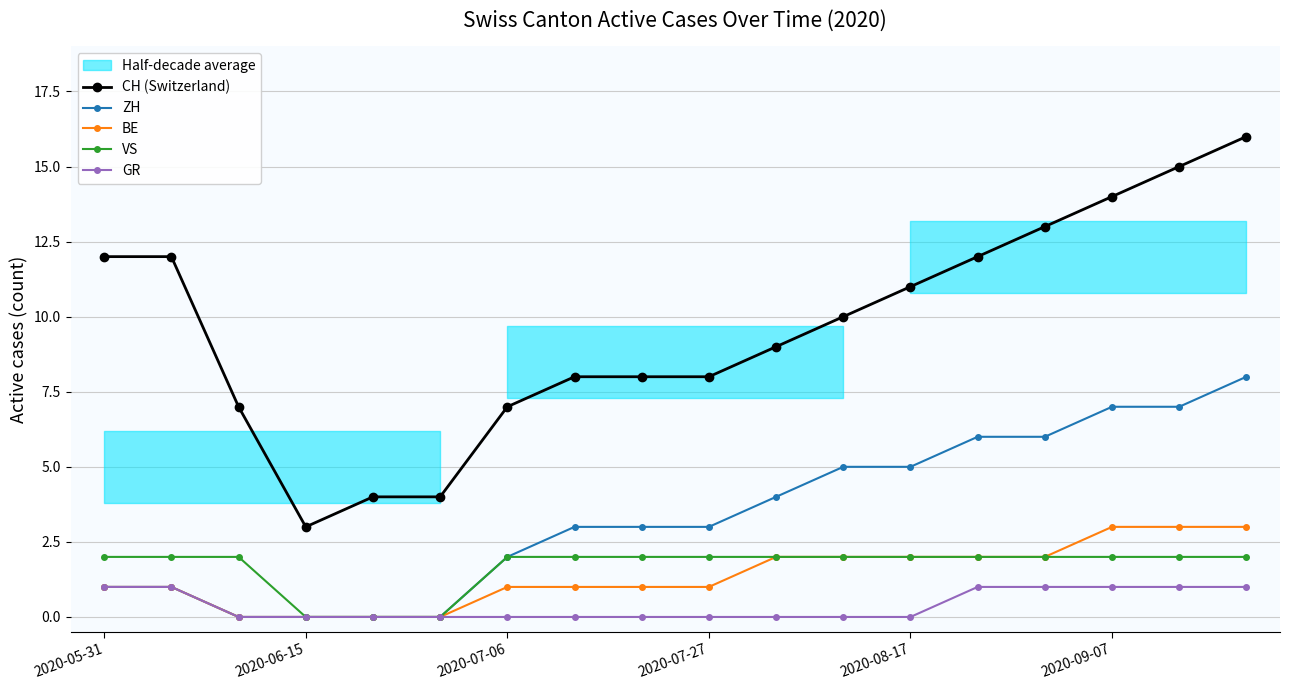

Reading left to right, transcribe all the data shown in this chart.

CH (Switzerland): 12	12	7	3	4	4	7	8	8	8	9	10	11	12	13	14	15	16
ZH: 1	1	0	0	0	0	2	3	3	3	4	5	5	6	6	7	7	8
BE: 1	1	0	0	0	0	1	1	1	1	2	2	2	2	2	3	3	3
VS: 2	2	2	0	0	0	2	2	2	2	2	2	2	2	2	2	2	2
GR: 1	1	0	0	0	0	0	0	0	0	0	0	0	1	1	1	1	1